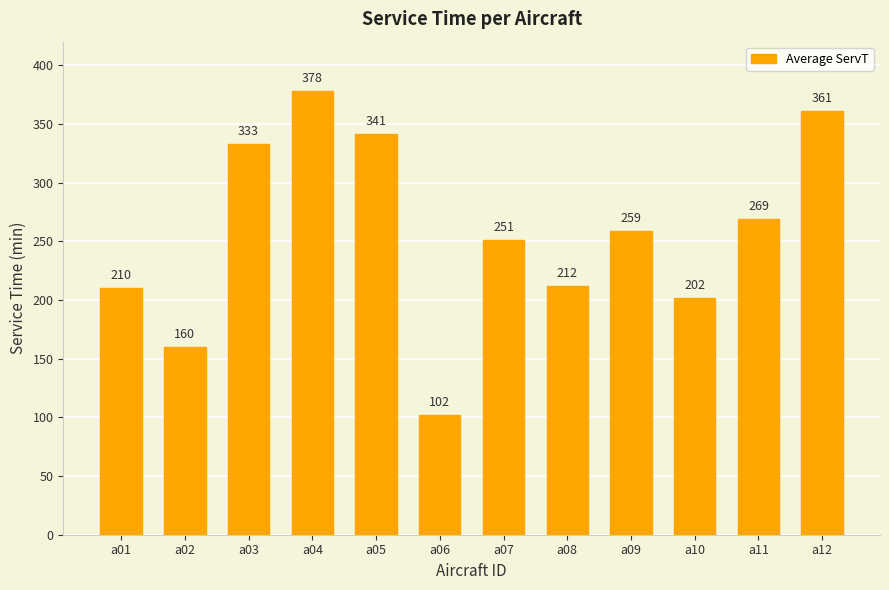

What is the difference between the values at a01 and a11?

59.0